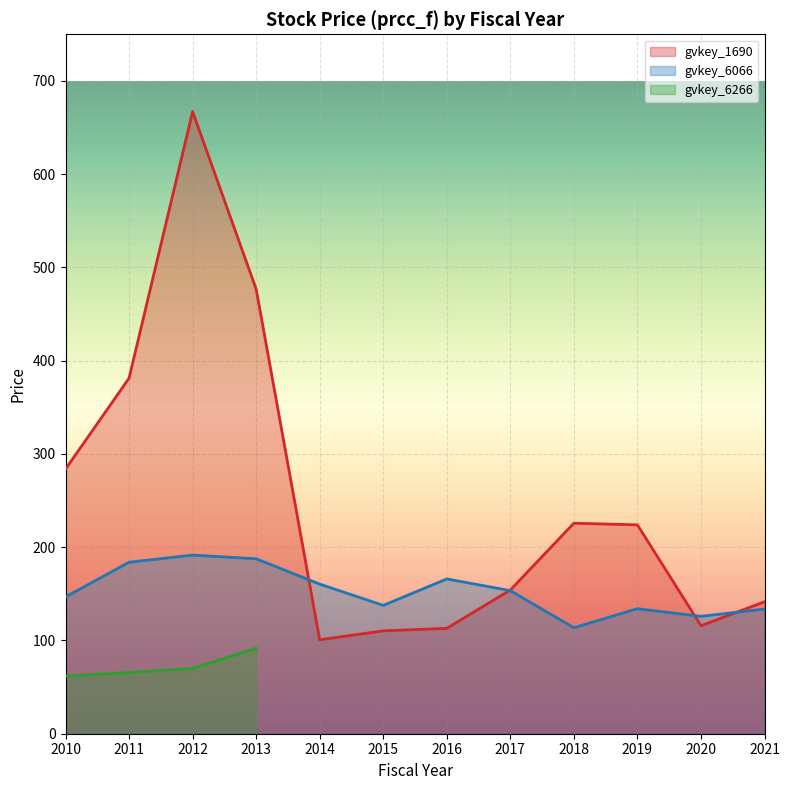

Does the chart display data point markers on the line(s)?

No